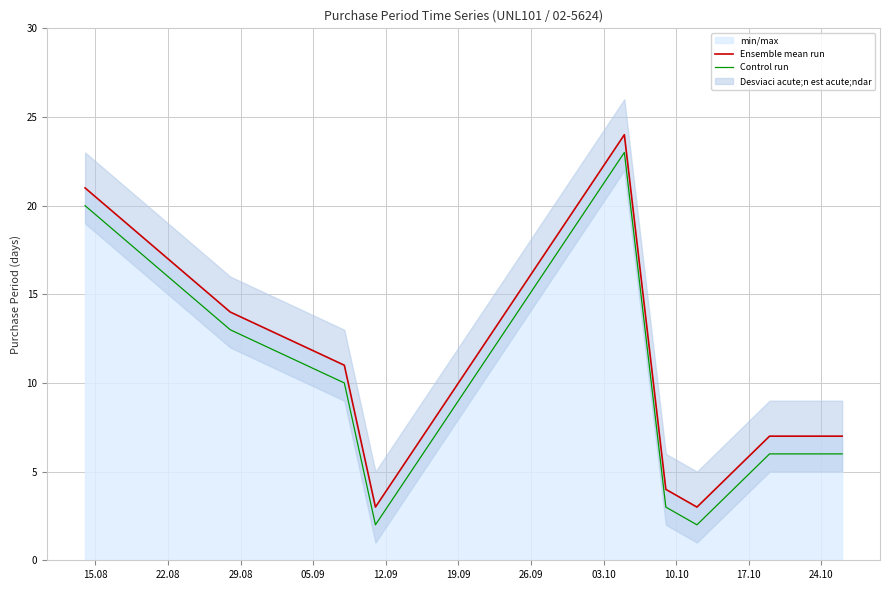

True or false: Ensemble mean run and Control run intersect in this chart.

False